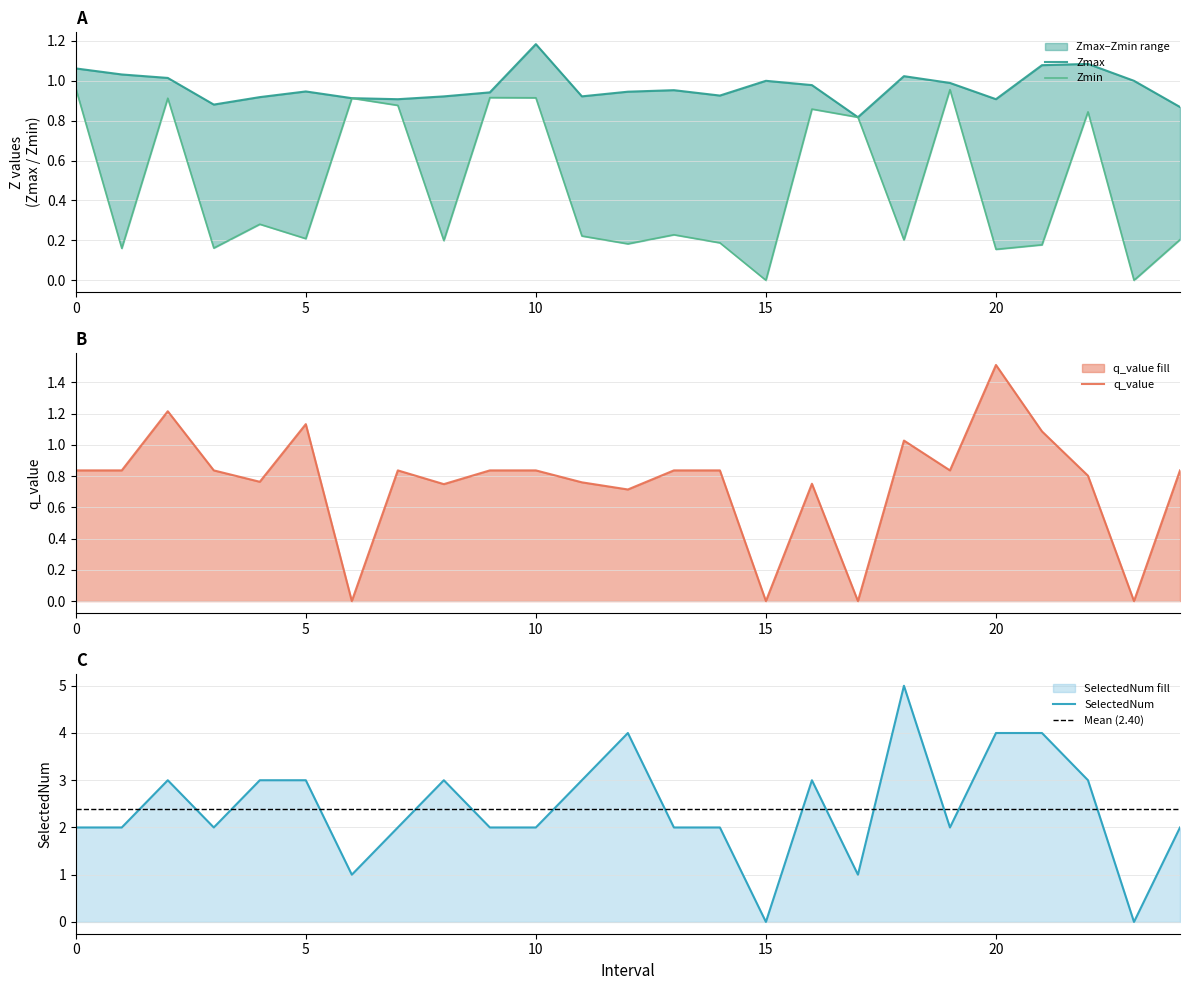

In Zmin, how many points are lower than both neighbors (excluding endpoints)?

9